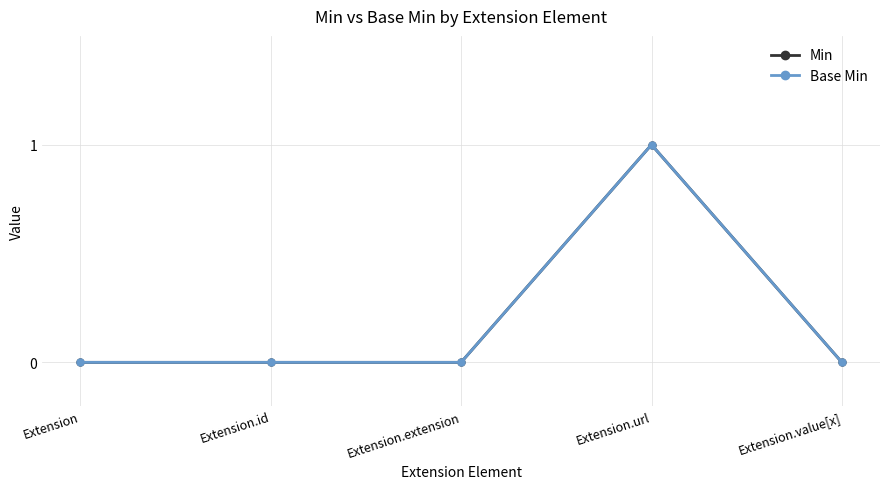

At how many categories does at least one series exceed 0?

1